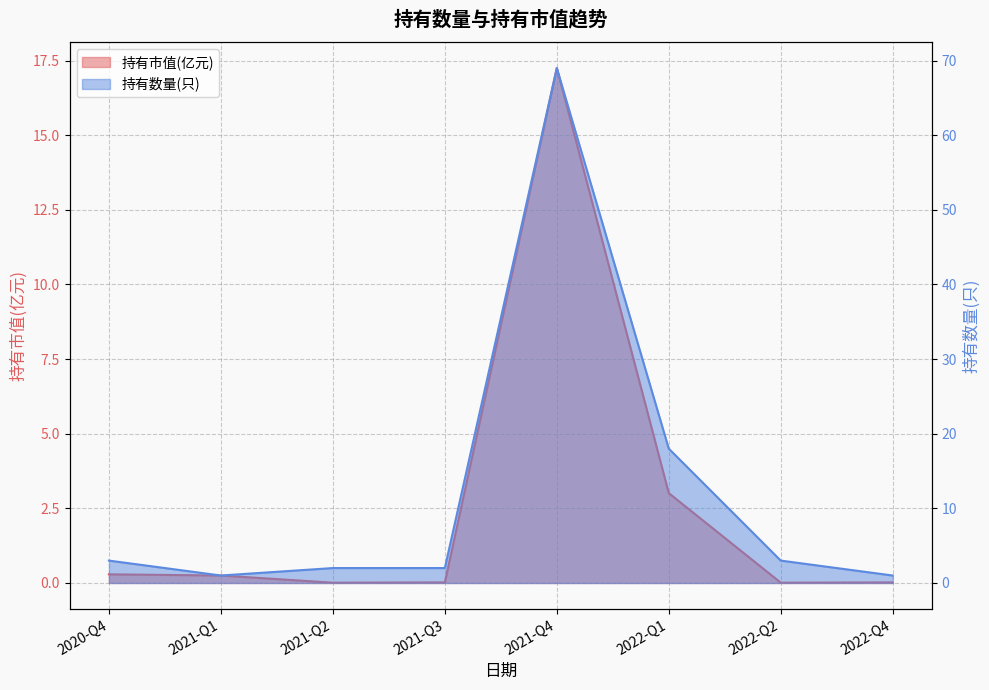

Which has a higher value, 2020-Q4 or 2021-Q3?

2020-Q4